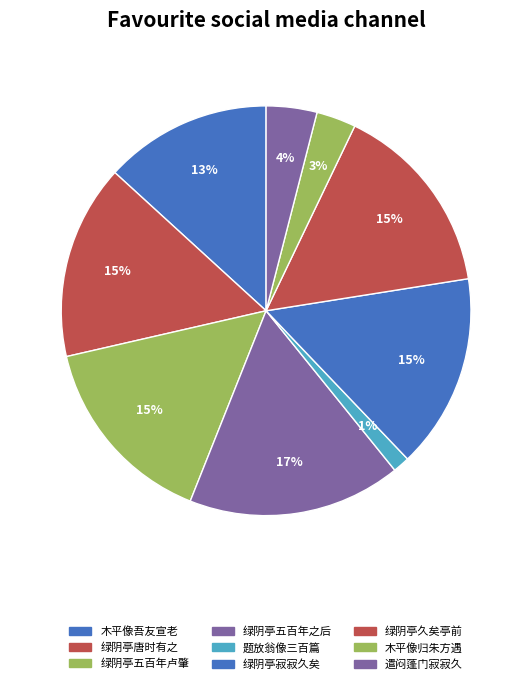

Does any single category account for the majority?

No